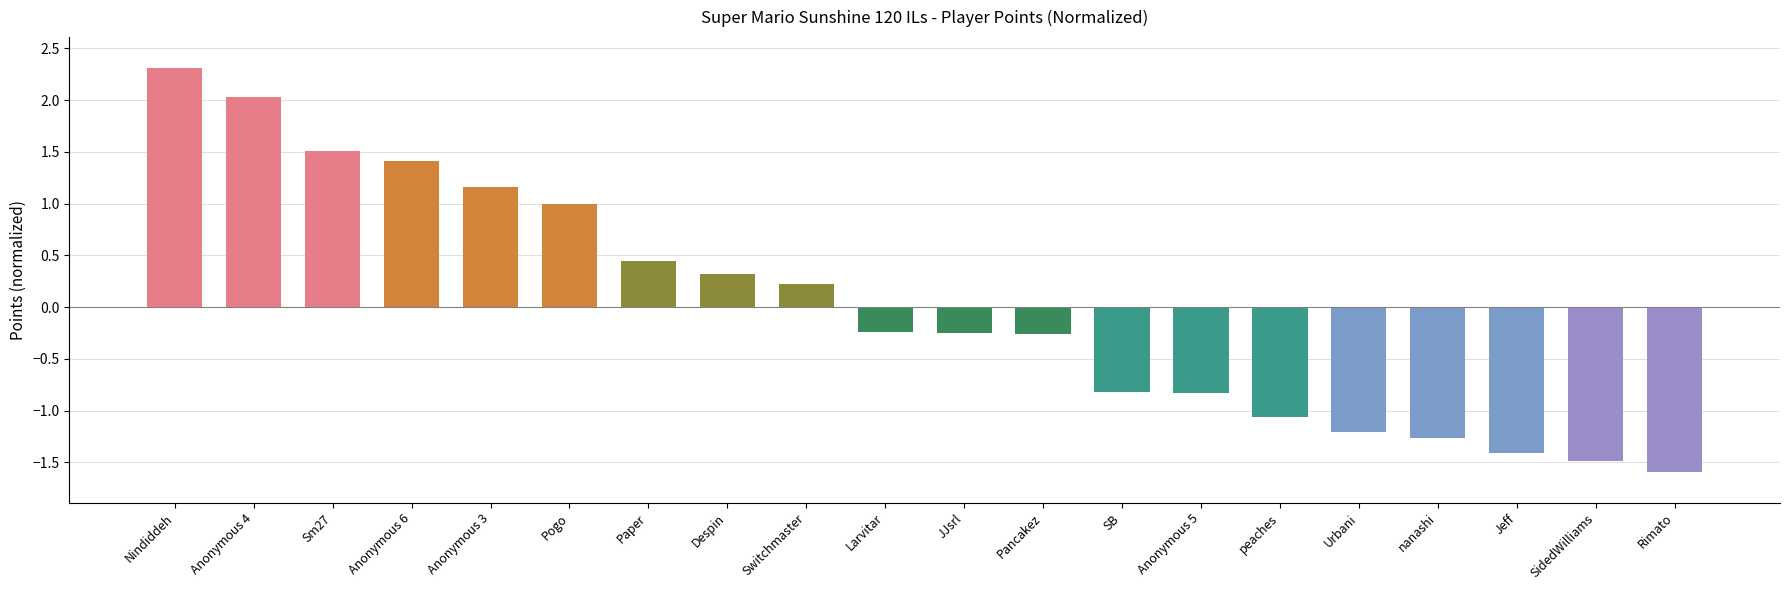

How many values are above zero?

9